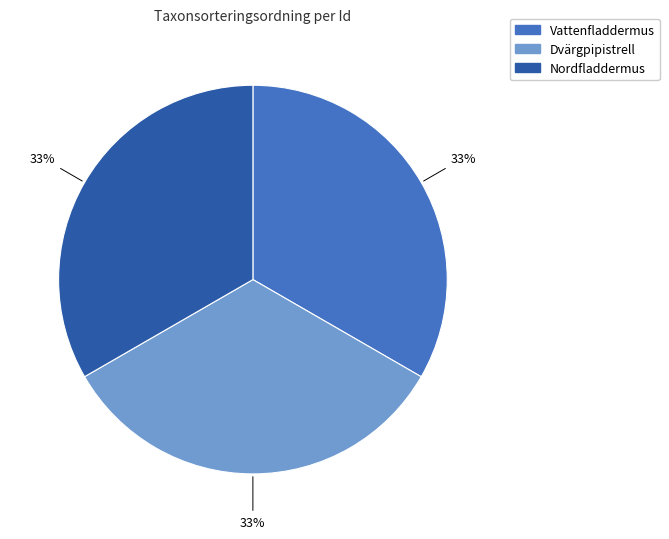

To the nearest percent, what is the average slice percentage?

33%